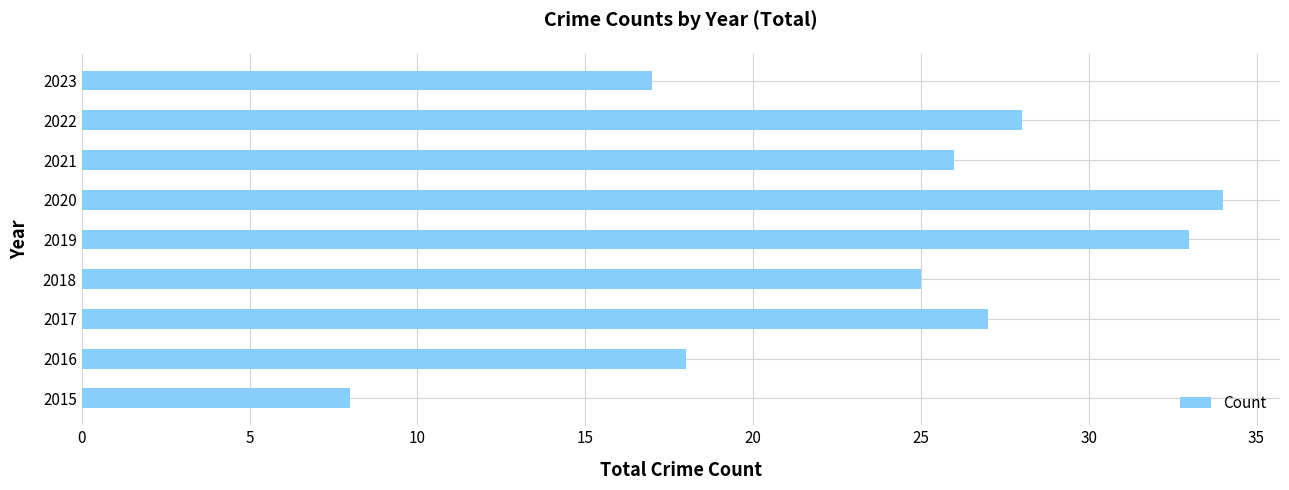

What is the sum of all values?

216